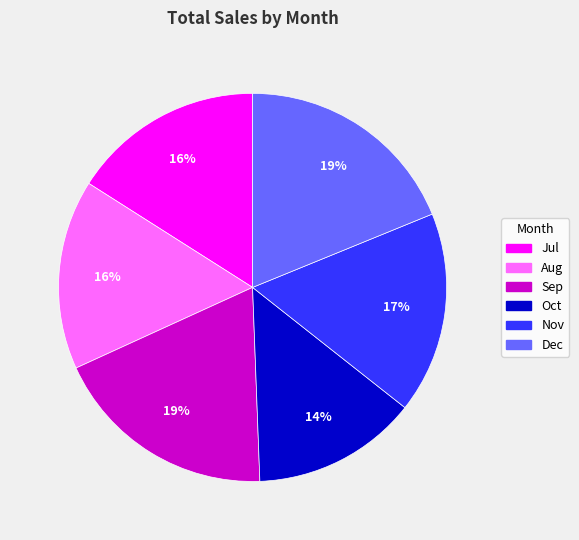

To the nearest percent, what percentage of the pie is Nov?

17%